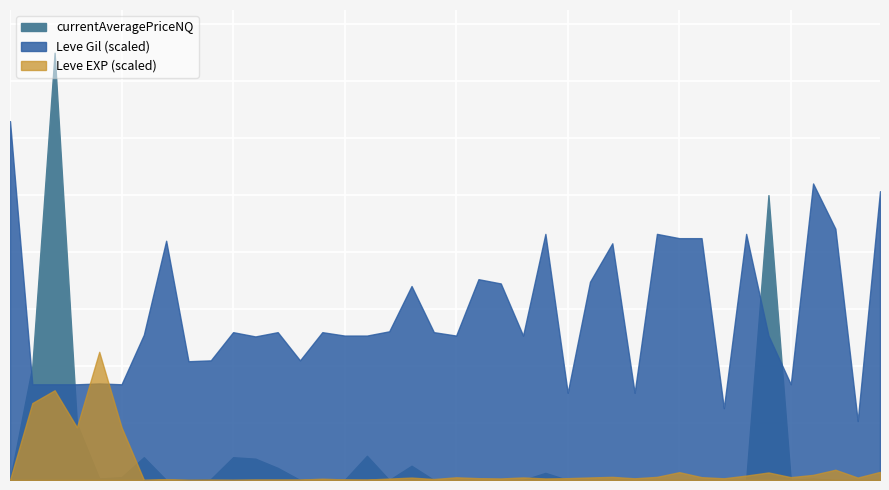

How many intersections are there between currentAveragePriceNQ and Leve EXP?

16